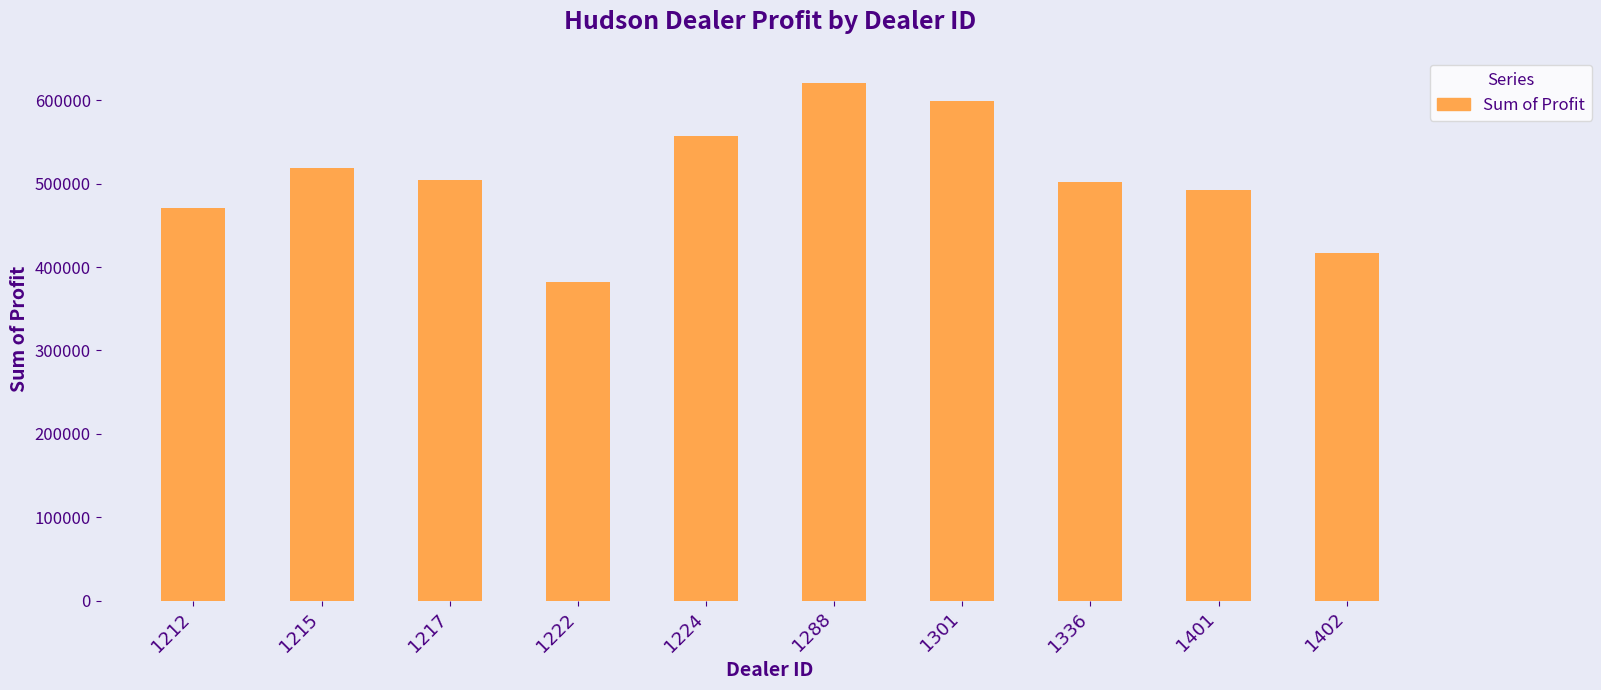

Between 1224 and 1212, which is larger?

1224